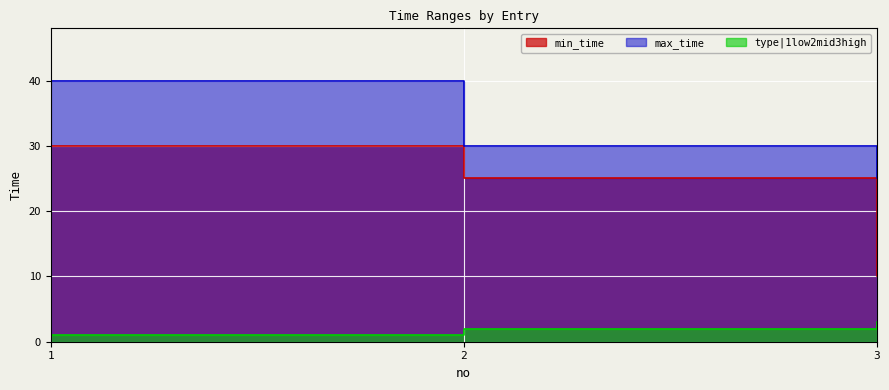

True or false: max_time has a value of 40 at 1.

True